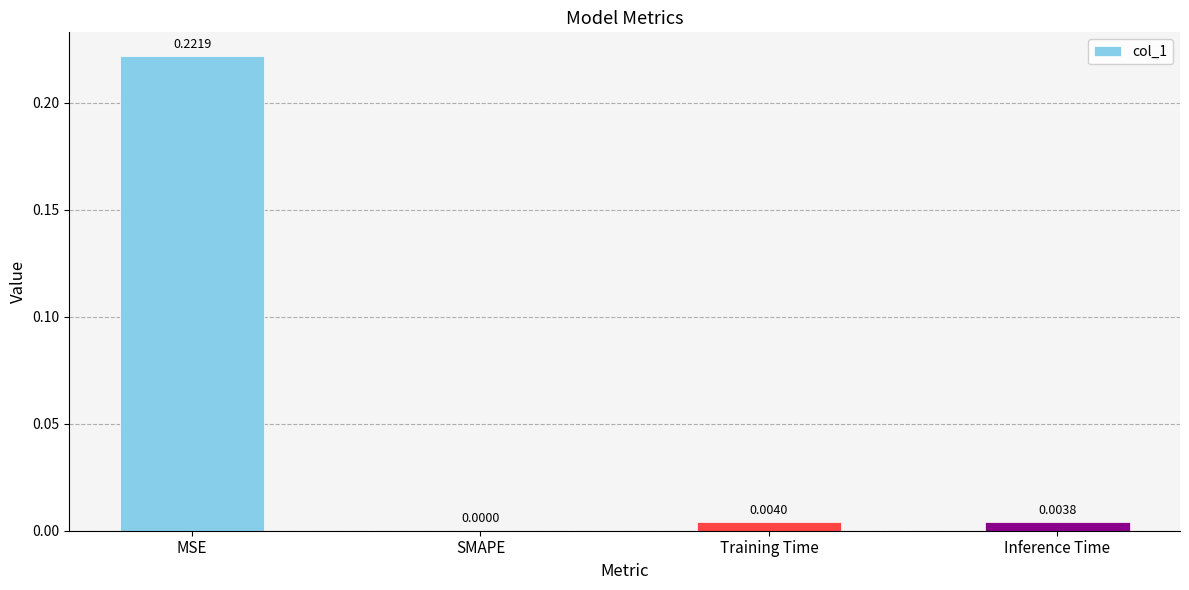

How many distinct data groups are displayed?

1